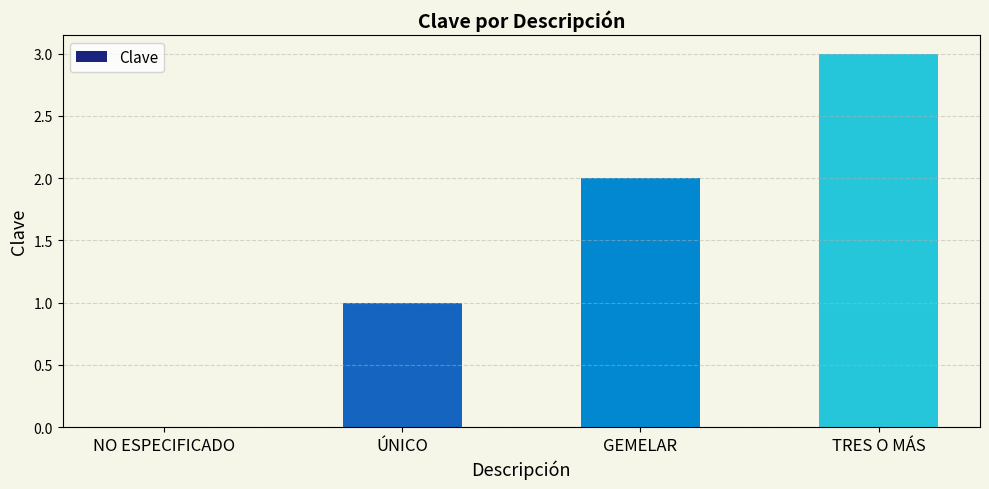

What is the change in value from NO ESPECIFICADO to GEMELAR?

+2